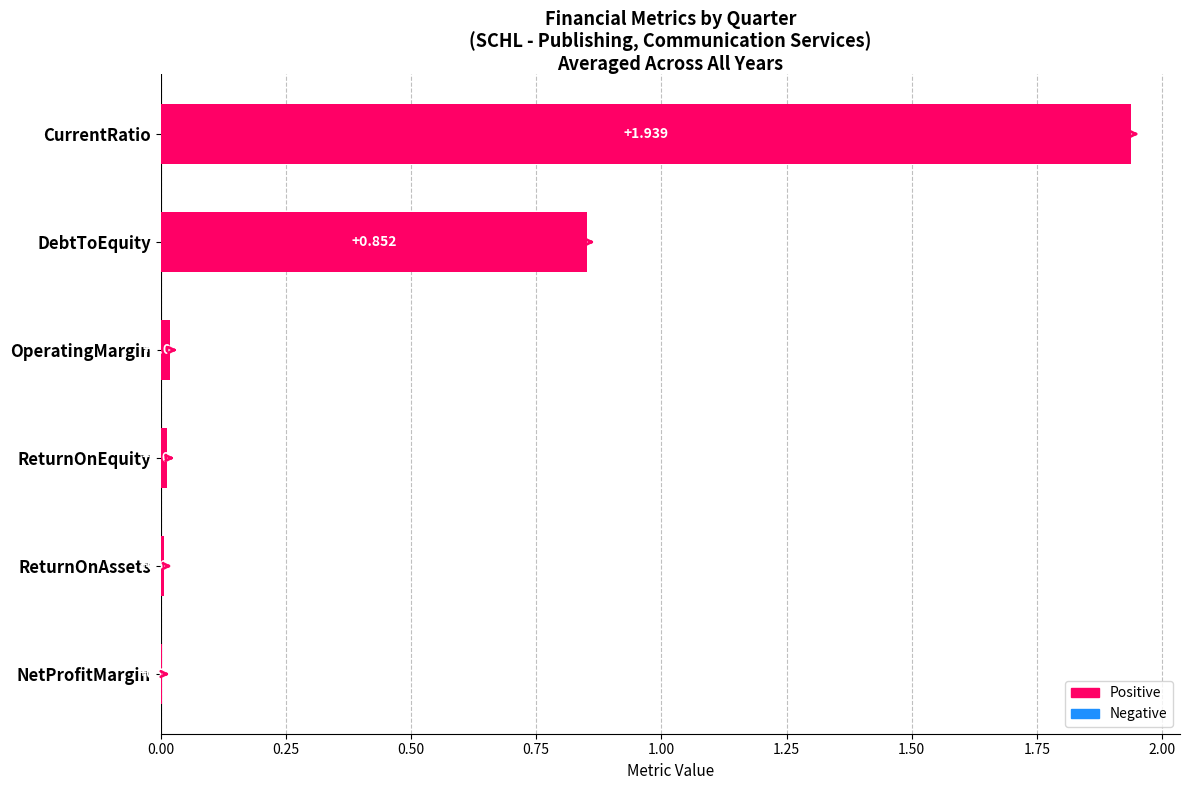

Between DebtToEquity and ReturnOnAssets, which is larger?

DebtToEquity